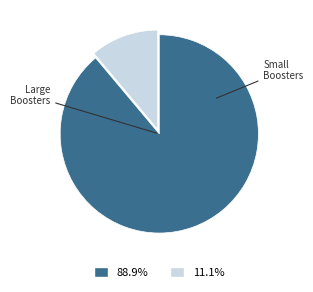

How many slices are in this pie chart?

2